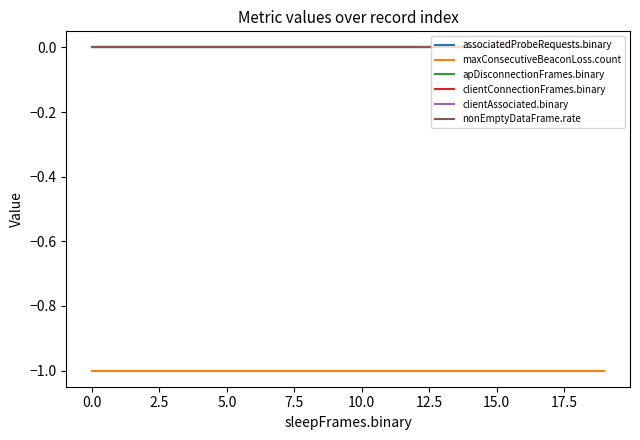

What is the value of the maxConsecutiveBeaconLoss.count point at the 4th from the left?

-1